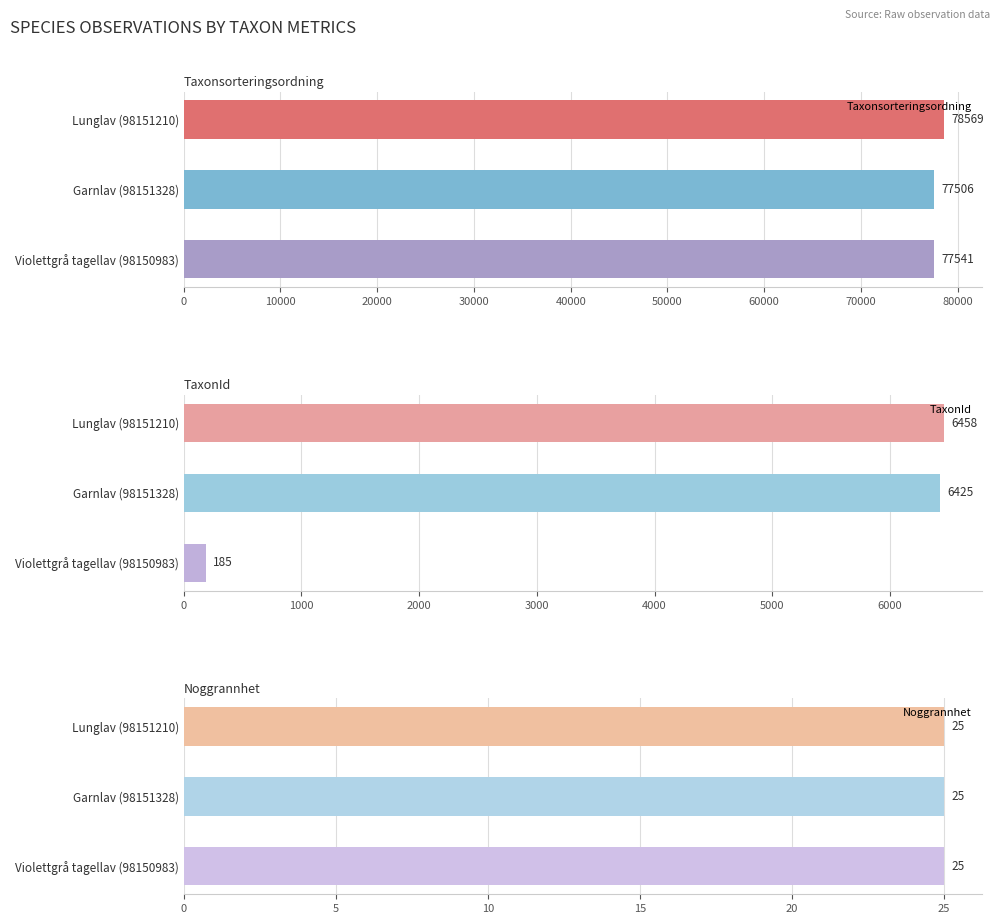

What is the difference between the second highest and minimum values in the TaxonId series?

6240